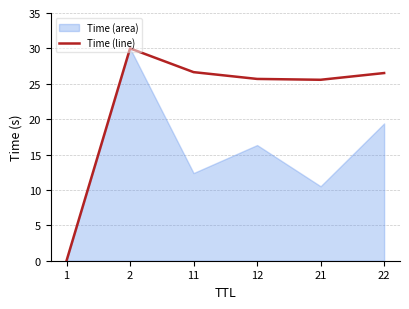

What is the value of the 2nd point from the left?

30.0